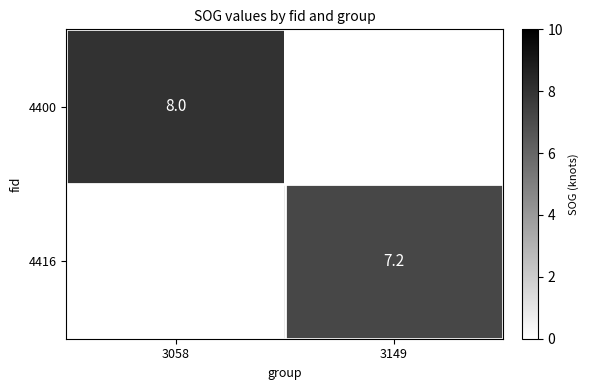

The 4400 series shows 8.0 at 3058. True or false?

True